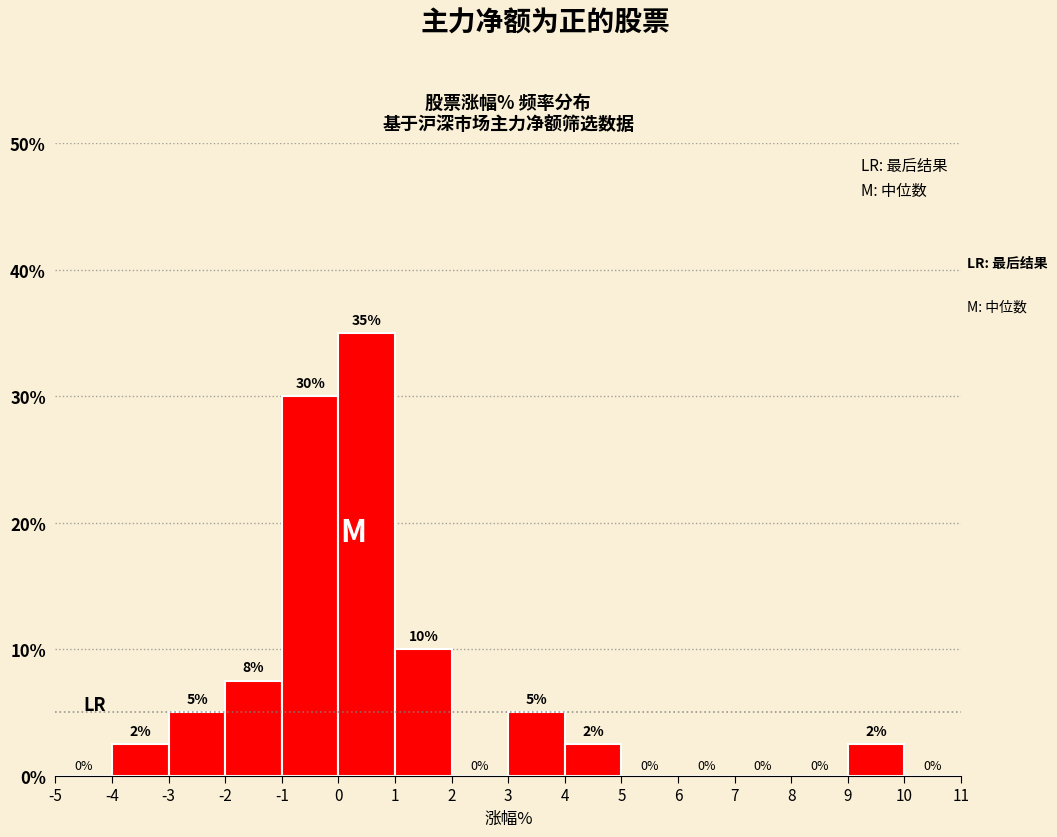

Over which range of the x-axis is the bar tallest?

0 to 1